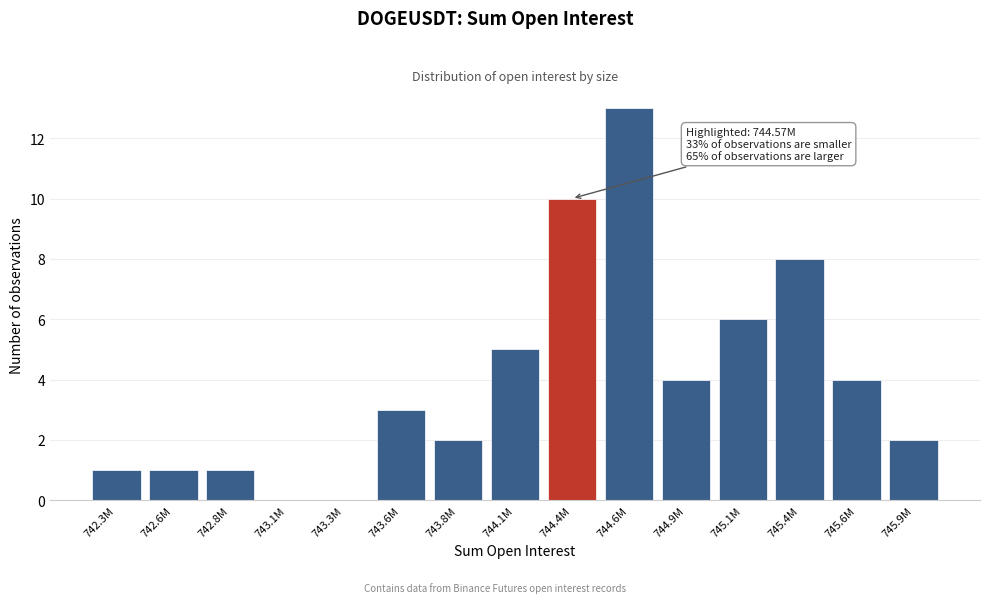

Reading left to right, extract all data points from this chart.

742.3M=1	742.6M=1	742.8M=1	743.1M=0	743.3M=0	743.6M=3	743.8M=2	744.1M=5	744.4M=10	744.6M=13	744.9M=4	745.1M=6	745.4M=8	745.6M=4	745.9M=2